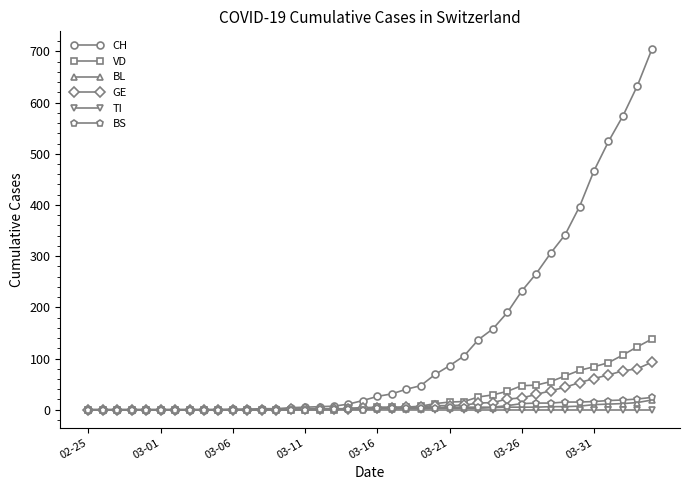

Does the chart have visible grid lines?

No